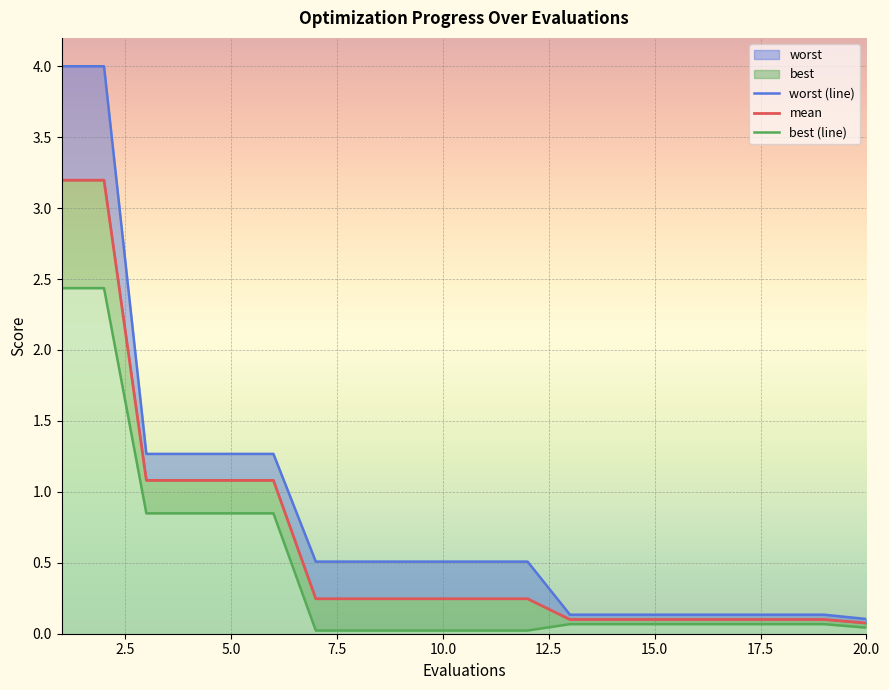

How many categories are shown in the chart?

20